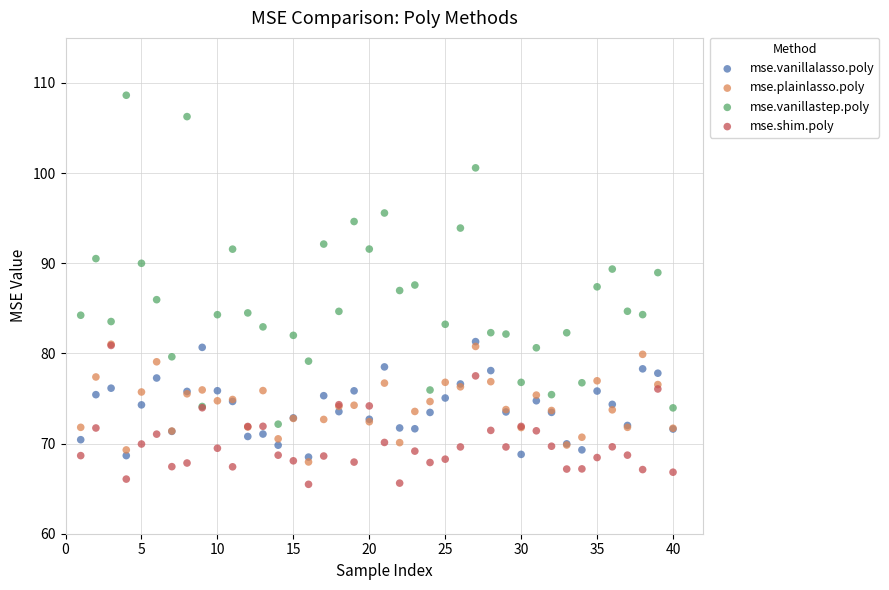

What are all the series names shown in the legend?

mse.vanillalasso.poly, mse.plainlasso.poly, mse.vanillastep.poly, mse.shim.poly